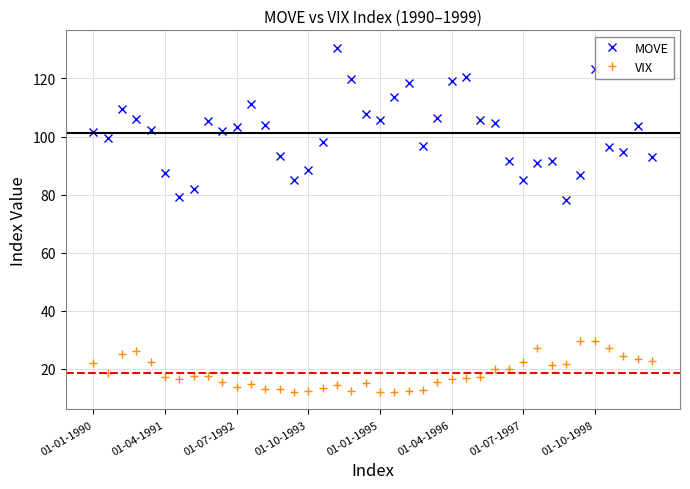

Rank the series by their average value, from lowest to highest.

VIX, MOVE